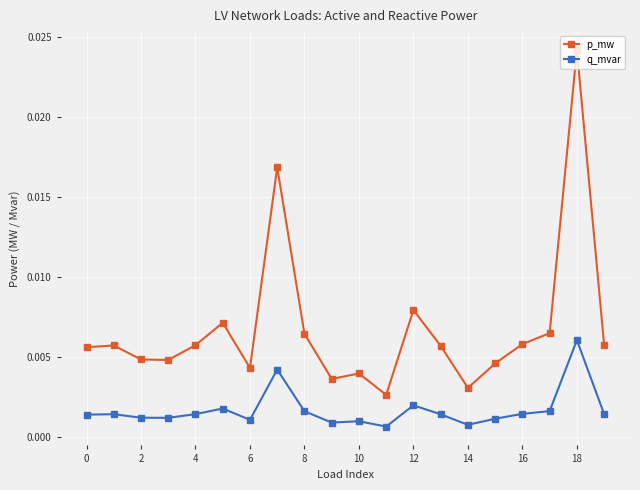

How many lines are shown in the chart?

2